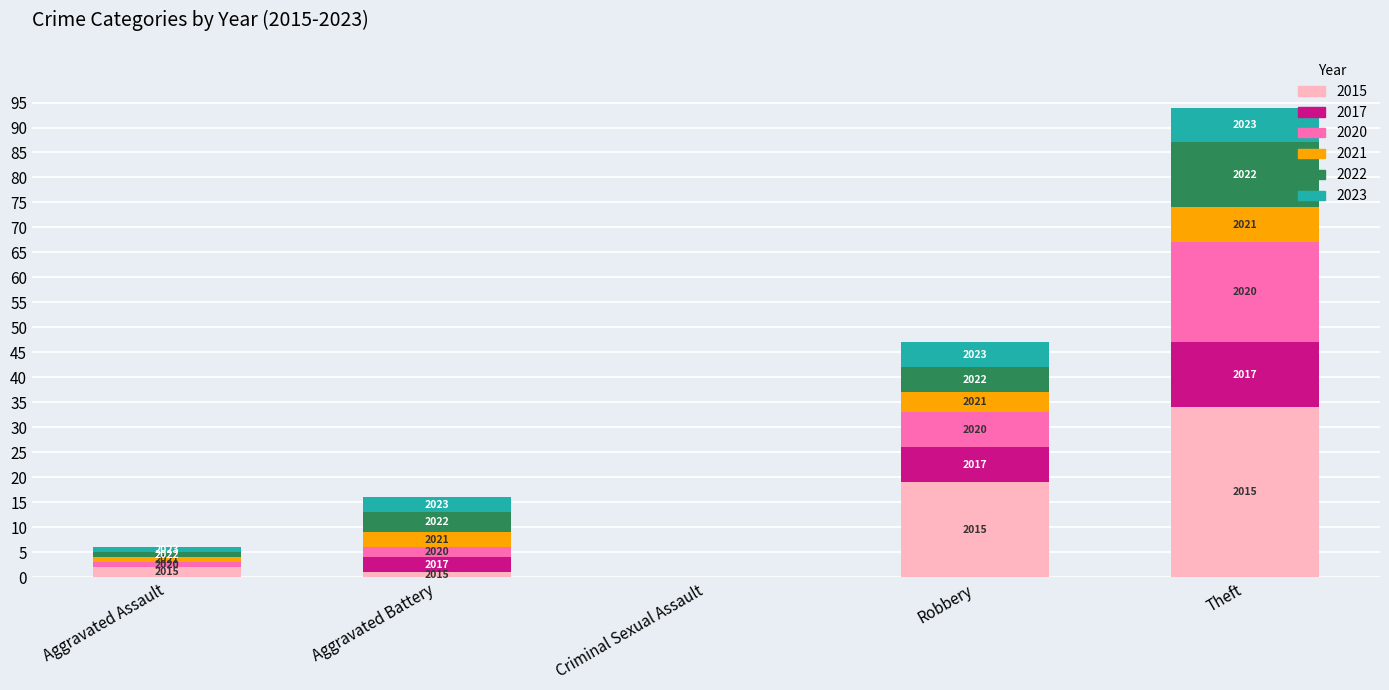

Does the chart contain stacked bars?

Yes